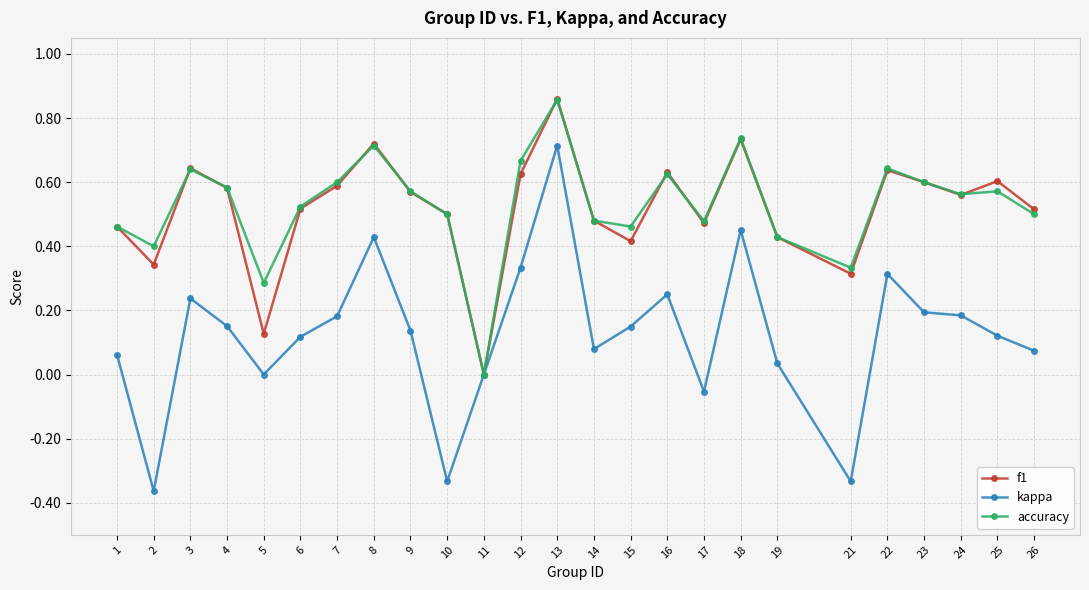

How many categories are shown in the chart?

25